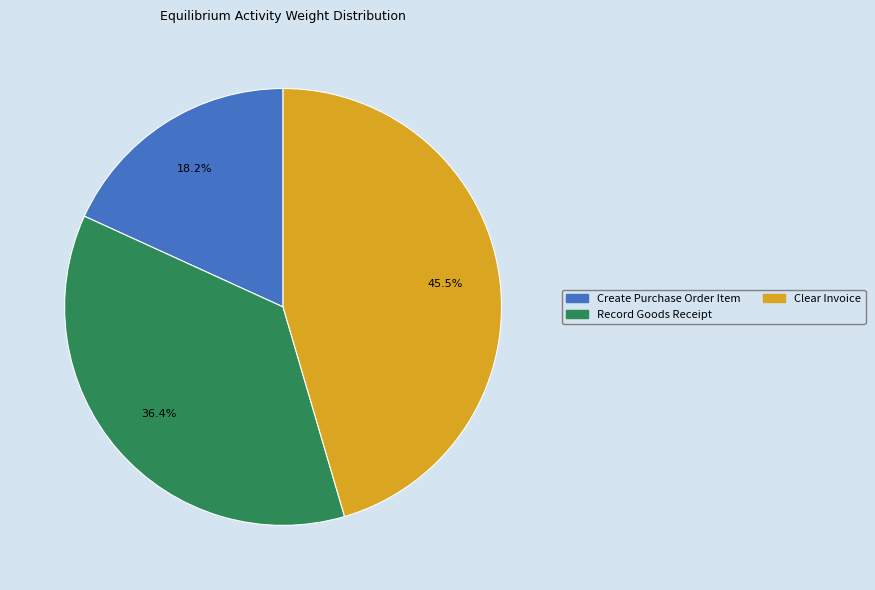

How many slices are in this pie chart?

3